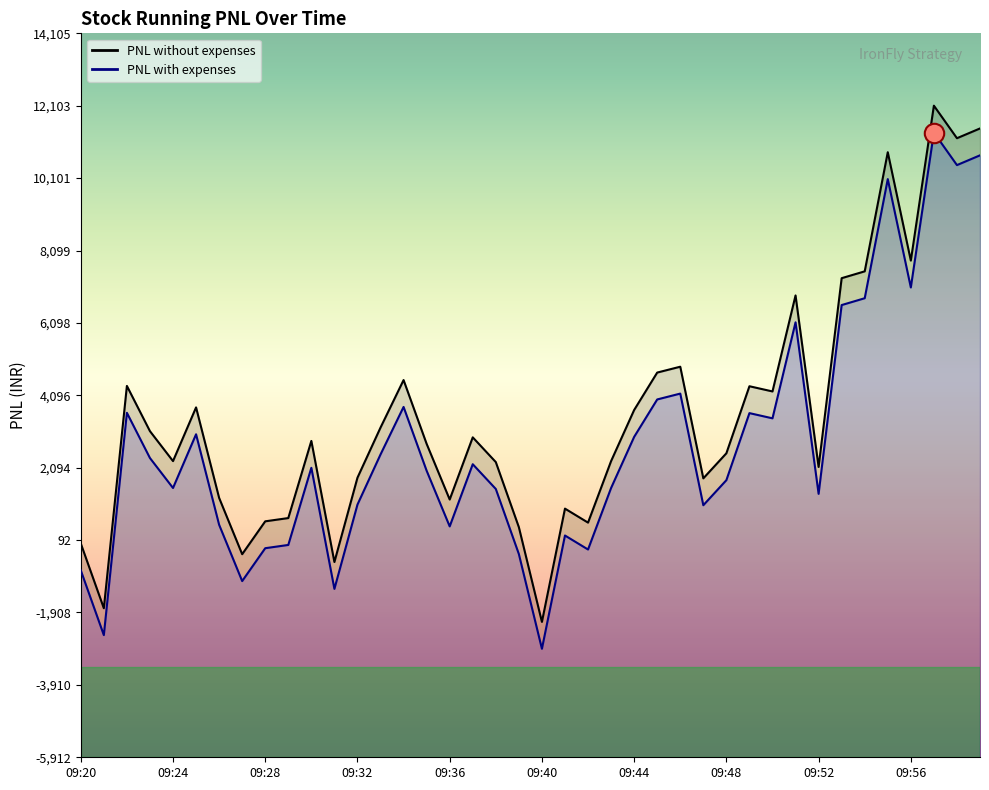

What is the greatest value displayed?

12105.0